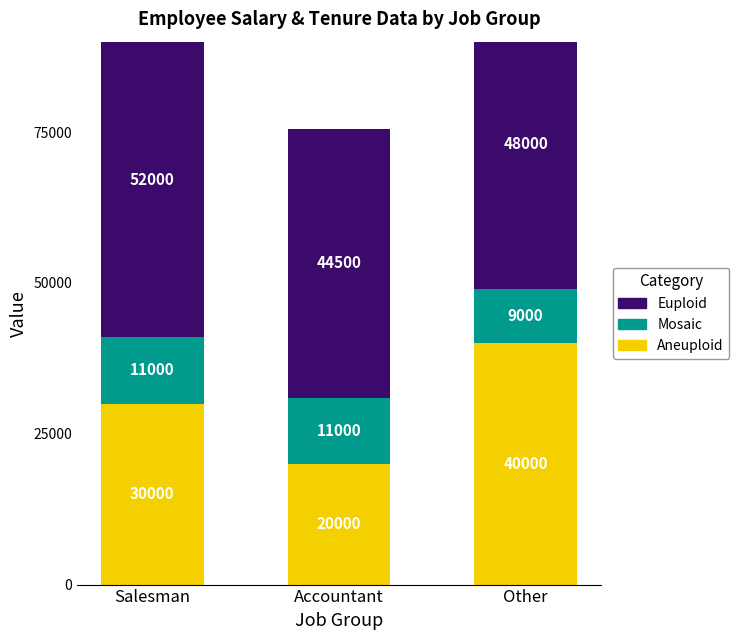

List the series in order of their peak value, lowest first.

Mosaic, Aneuploid, Euploid